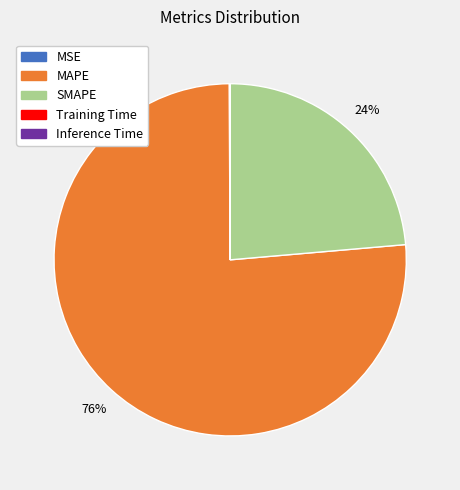

To the nearest percent, what is the combined percentage of SMAPE and MAPE?

100%